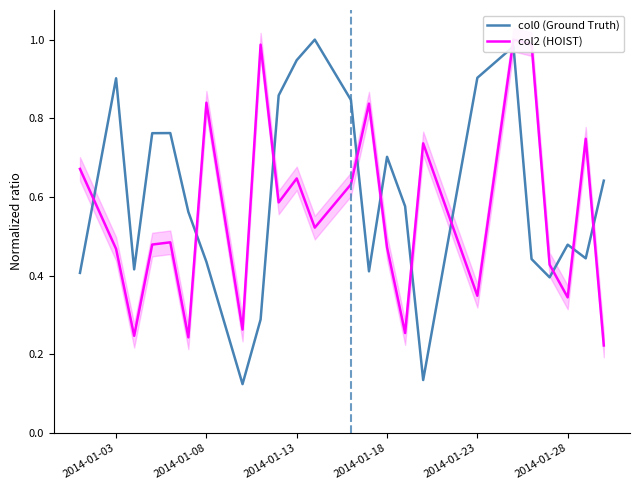

True or false: col0 (Ground Truth) has more than 2 points higher than both neighbors.

True